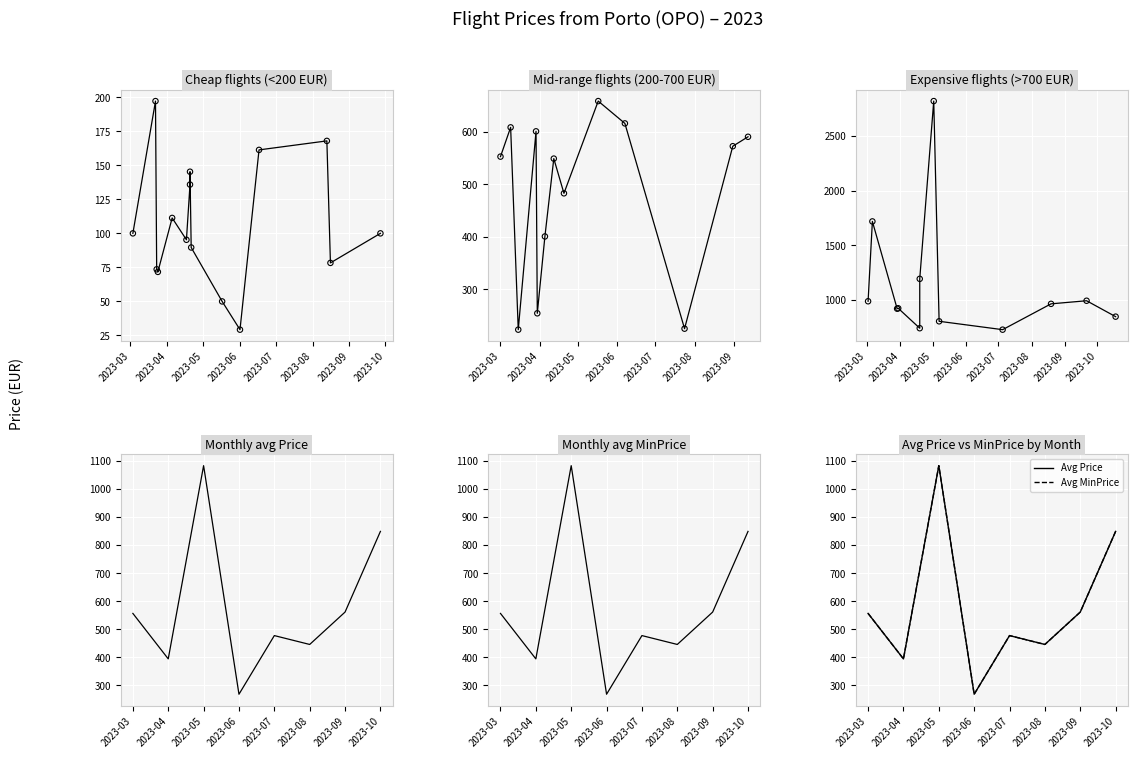

Which series reaches the maximum Y coordinate?

Price